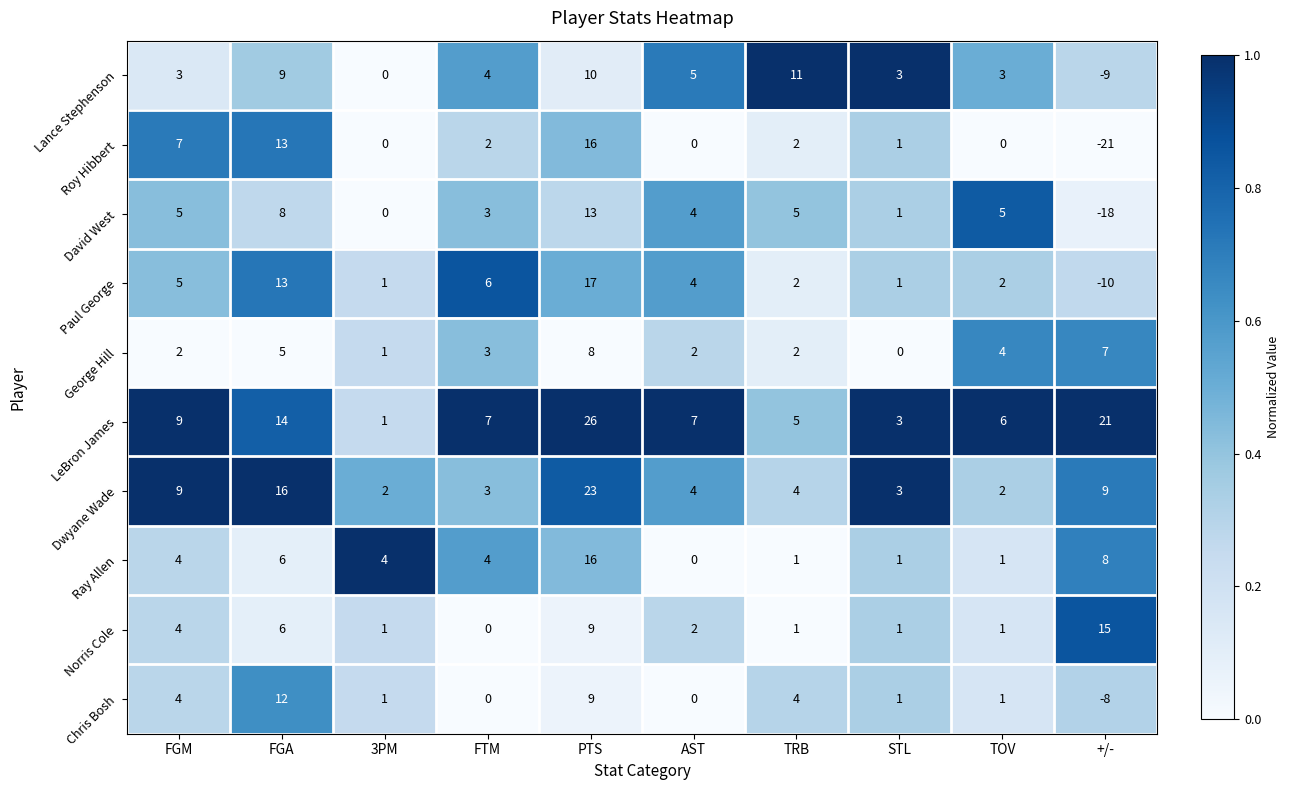

Which series has the largest total across all categories?

LeBron James